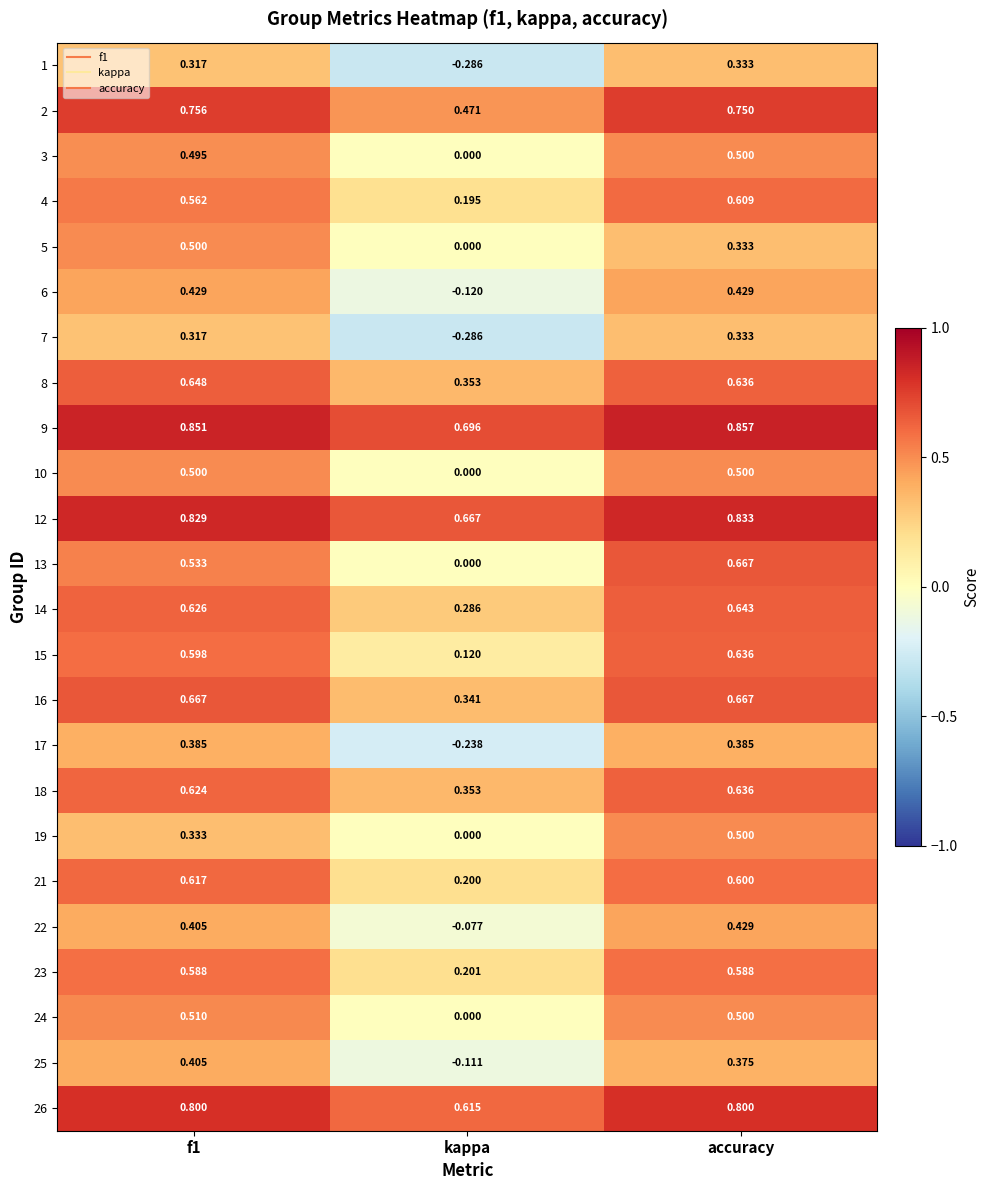

Where is 22 nearest to the value 0?

kappa